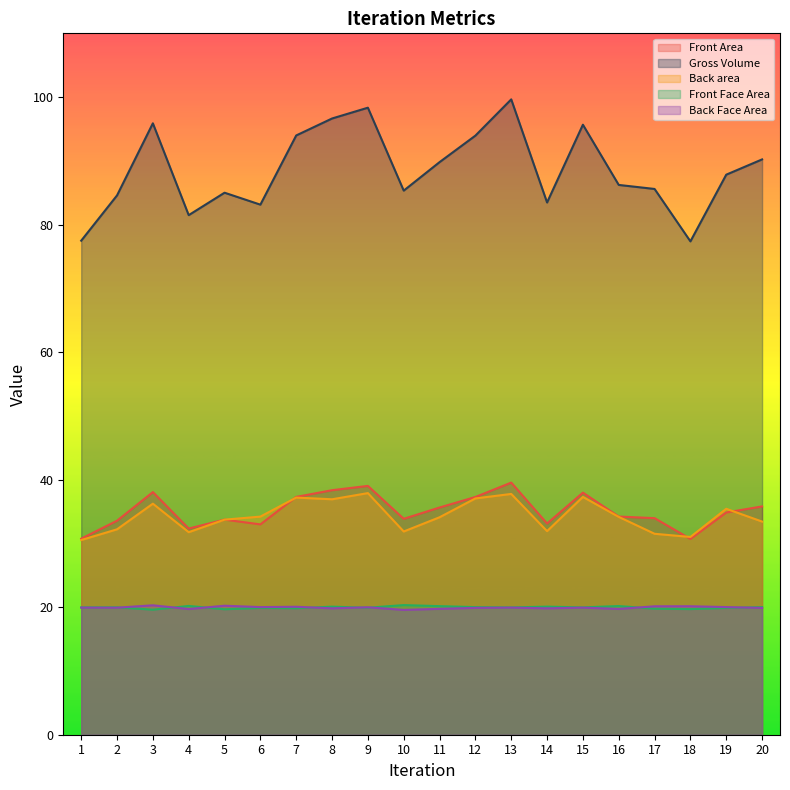

What is the minimum value shown in the chart?

19.6